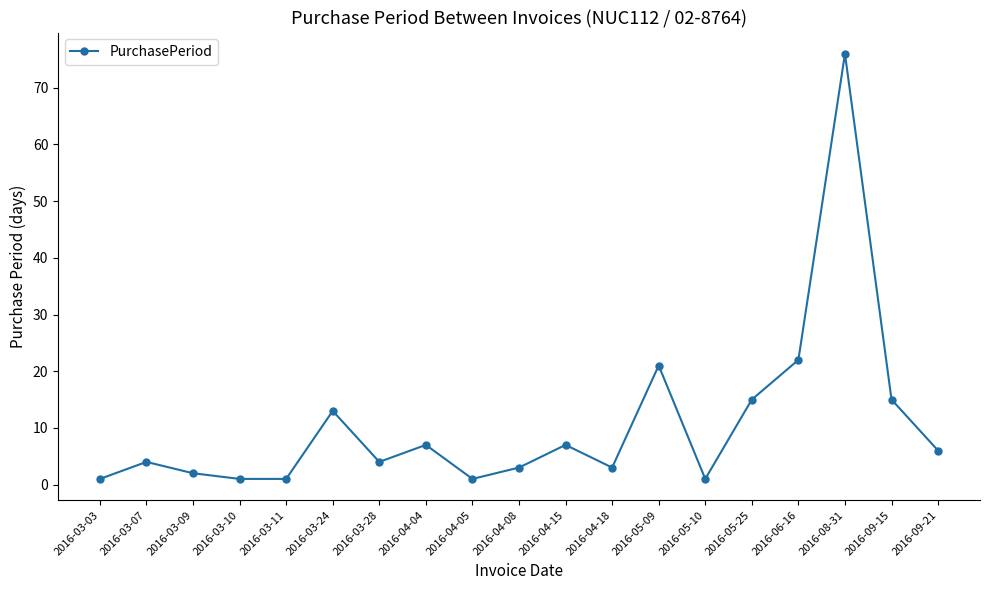

Reading left to right, what are all the values shown in this chart?

2016-03-03=1	2016-03-07=4	2016-03-09=2	2016-03-10=1	2016-03-11=1	2016-03-24=13	2016-03-28=4	2016-04-04=7	2016-04-05=1	2016-04-08=3	2016-04-15=7	2016-04-18=3	2016-05-09=21	2016-05-10=1	2016-05-25=15	2016-06-16=22	2016-08-31=76	2016-09-15=15	2016-09-21=6